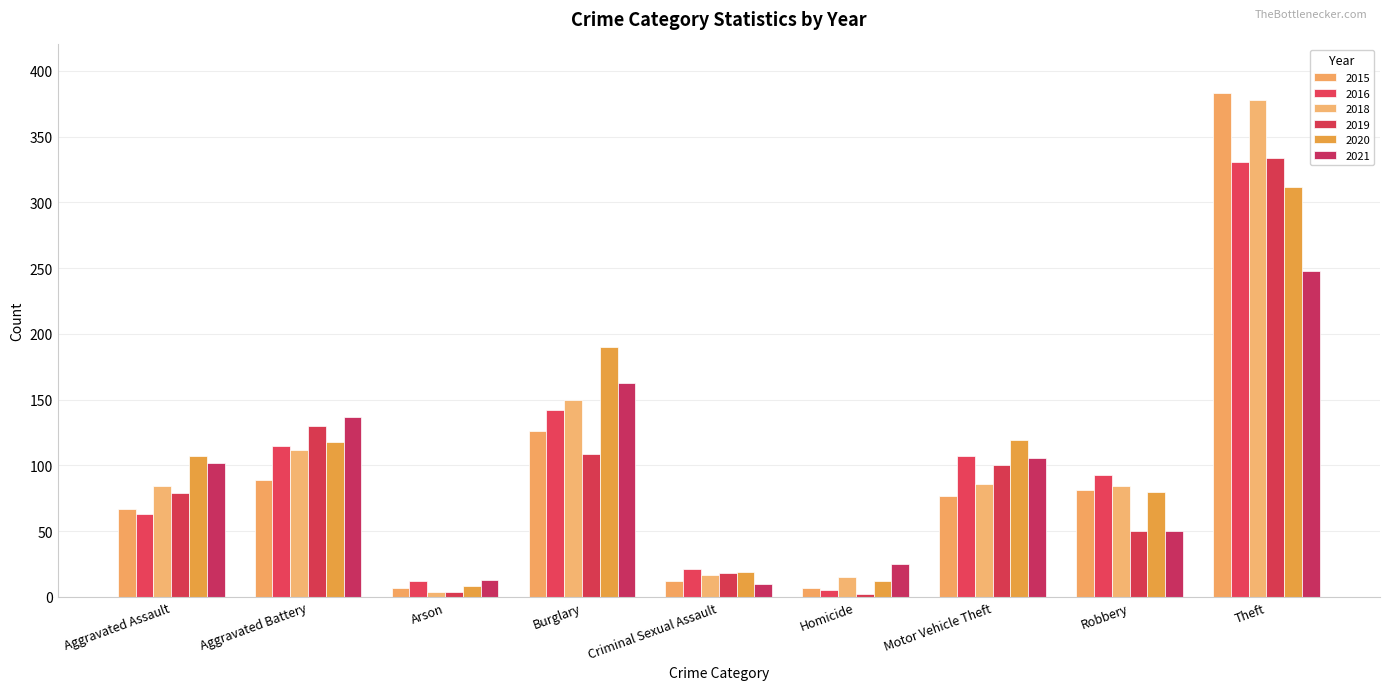

What is the difference between the highest and lowest values at Aggravated Assault?

44